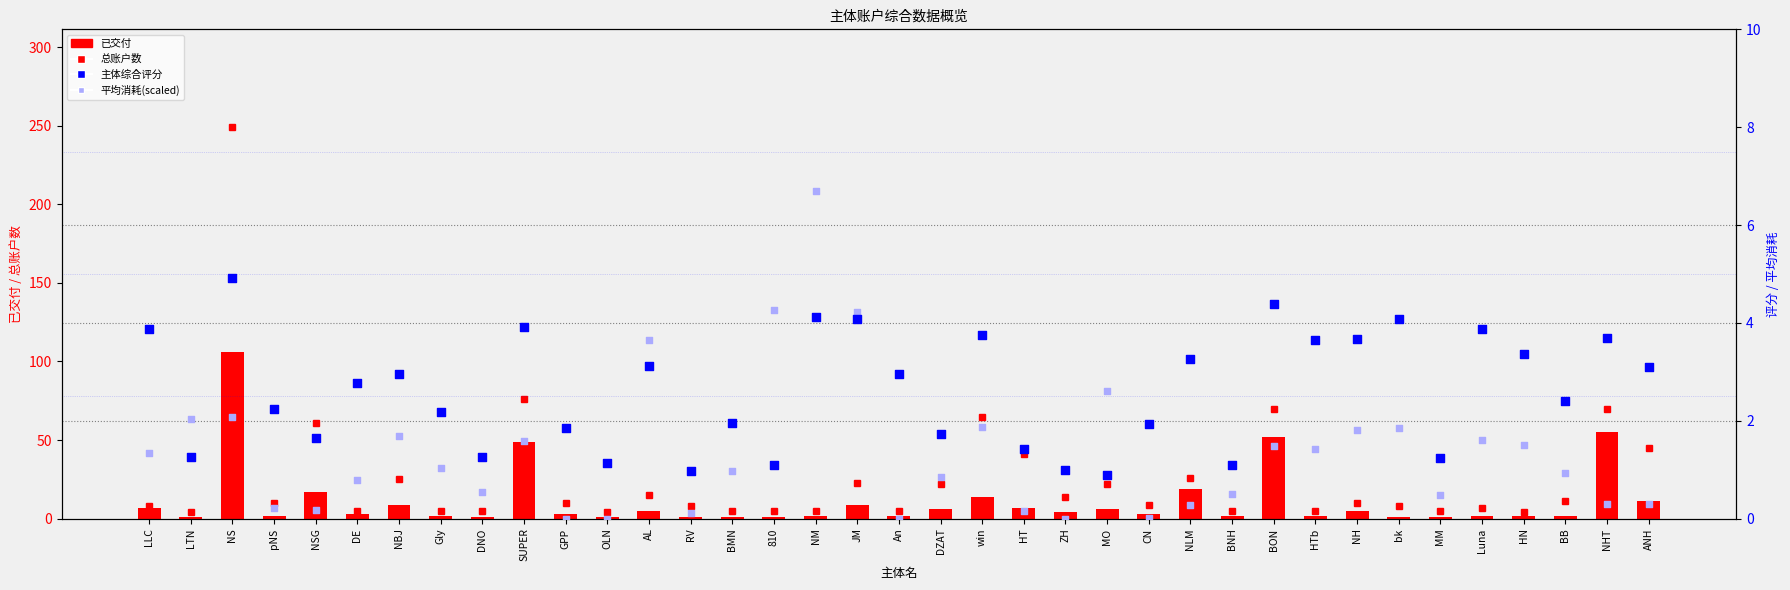

At how many categories does at least one series exceed 87?

1